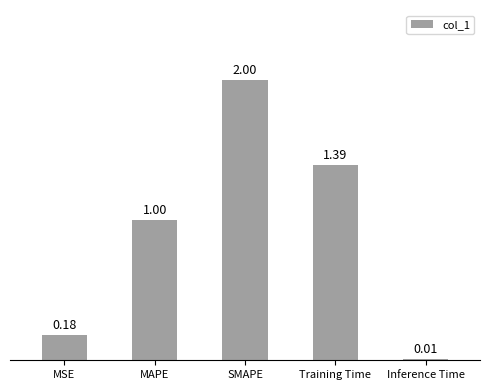

What is the change in value from MAPE to Training Time?

+0.4